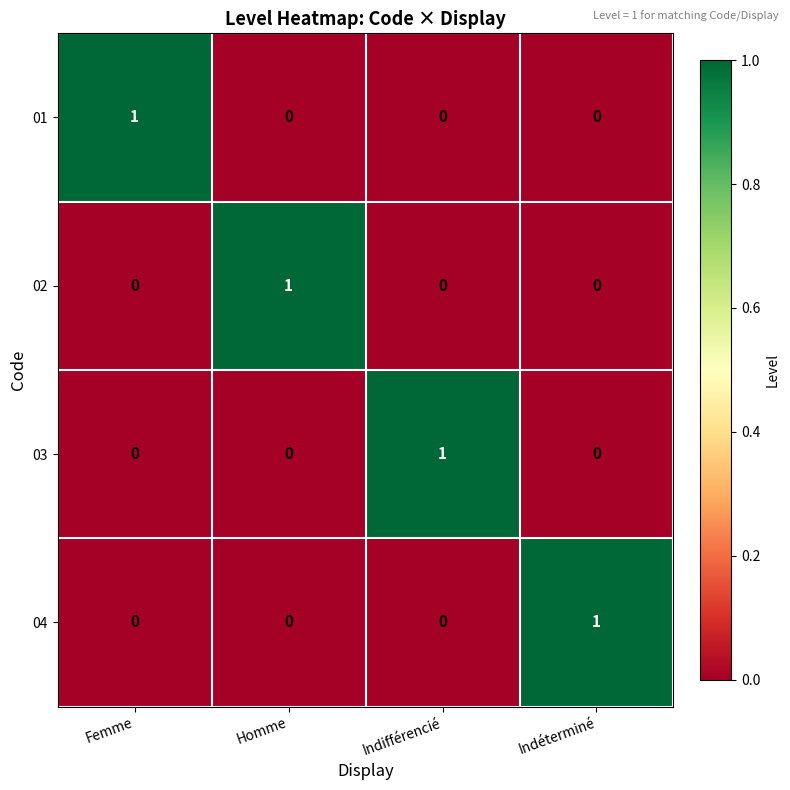

Is it true that 02 equals 0 at Femme?

True